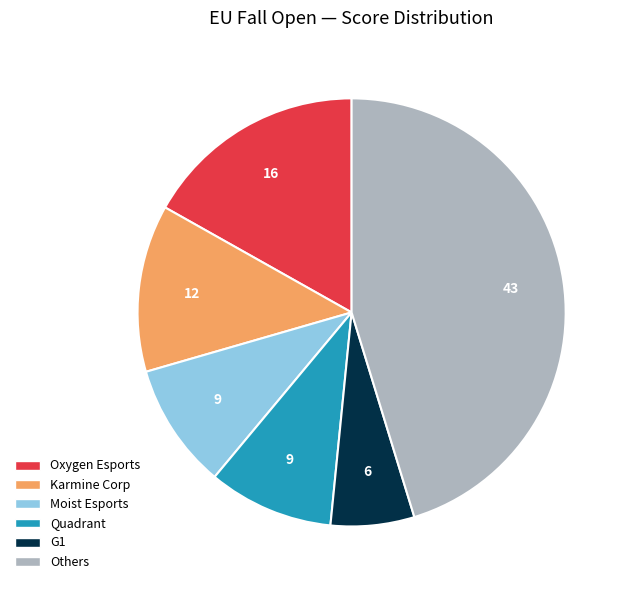

Does any single category account for the majority?

No